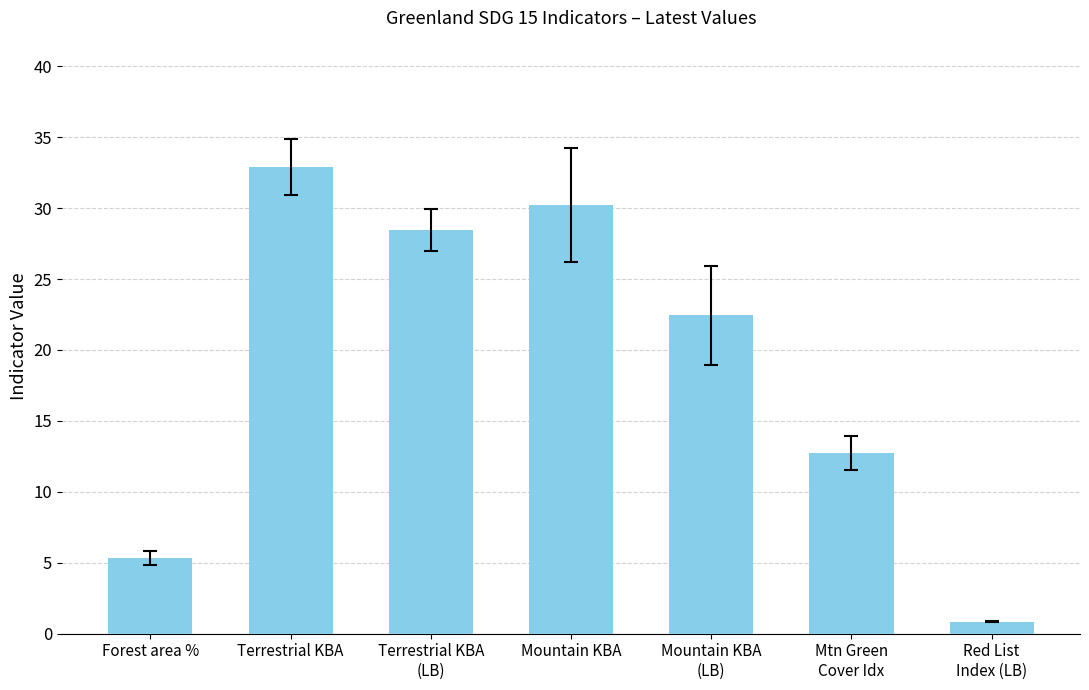

Which category has the highest value across all series?

Terrestrial KBA